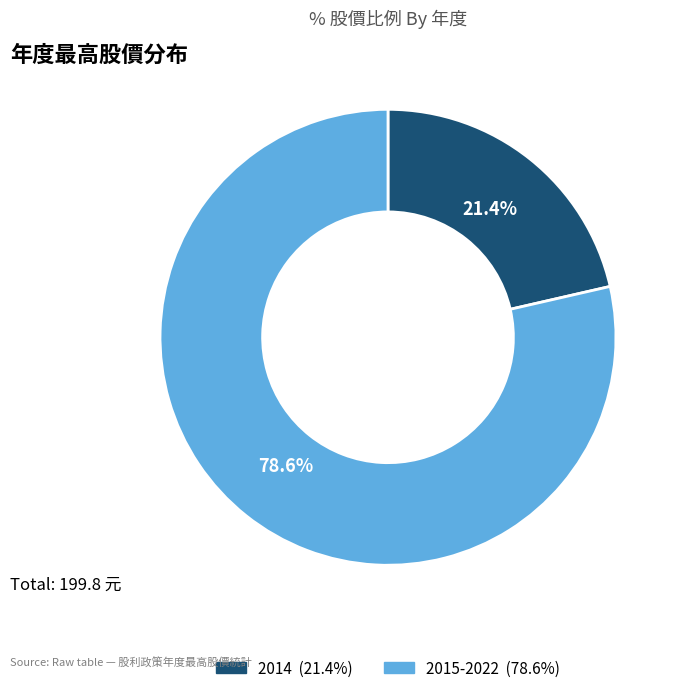

Is there a majority slice in this chart?

Yes